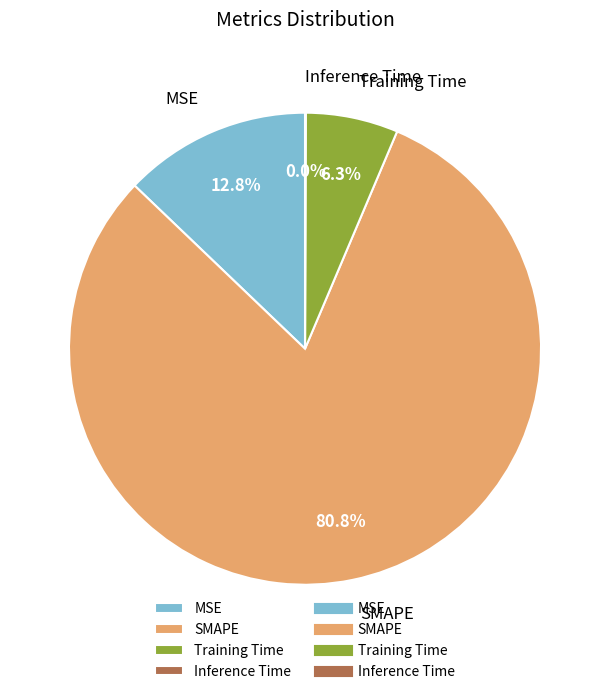

What portion of the pie excludes MSE?

87.2%